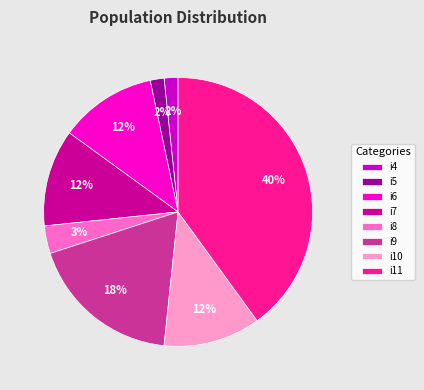

What is the largest slice in the pie chart?

i11